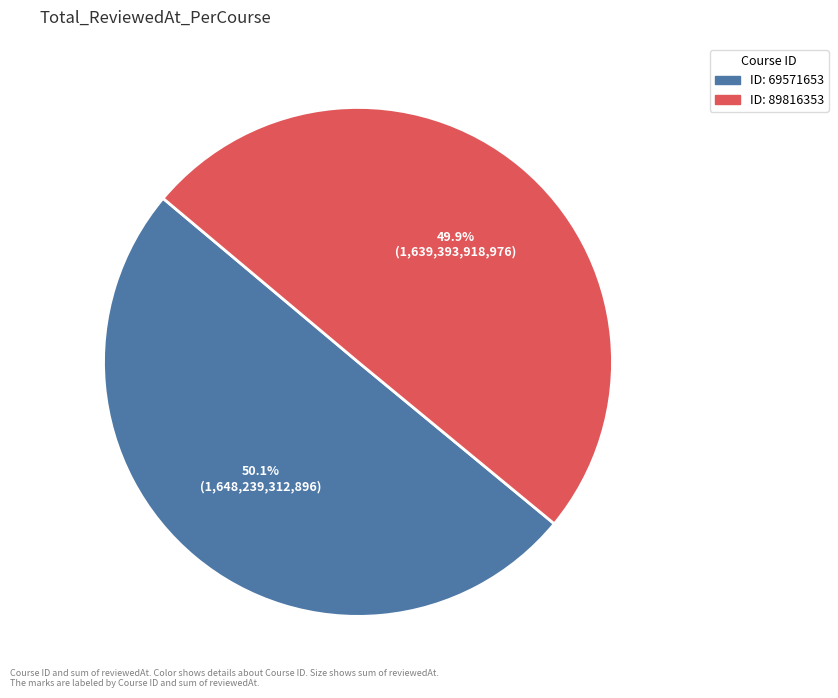

Does any single category account for the majority?

Yes